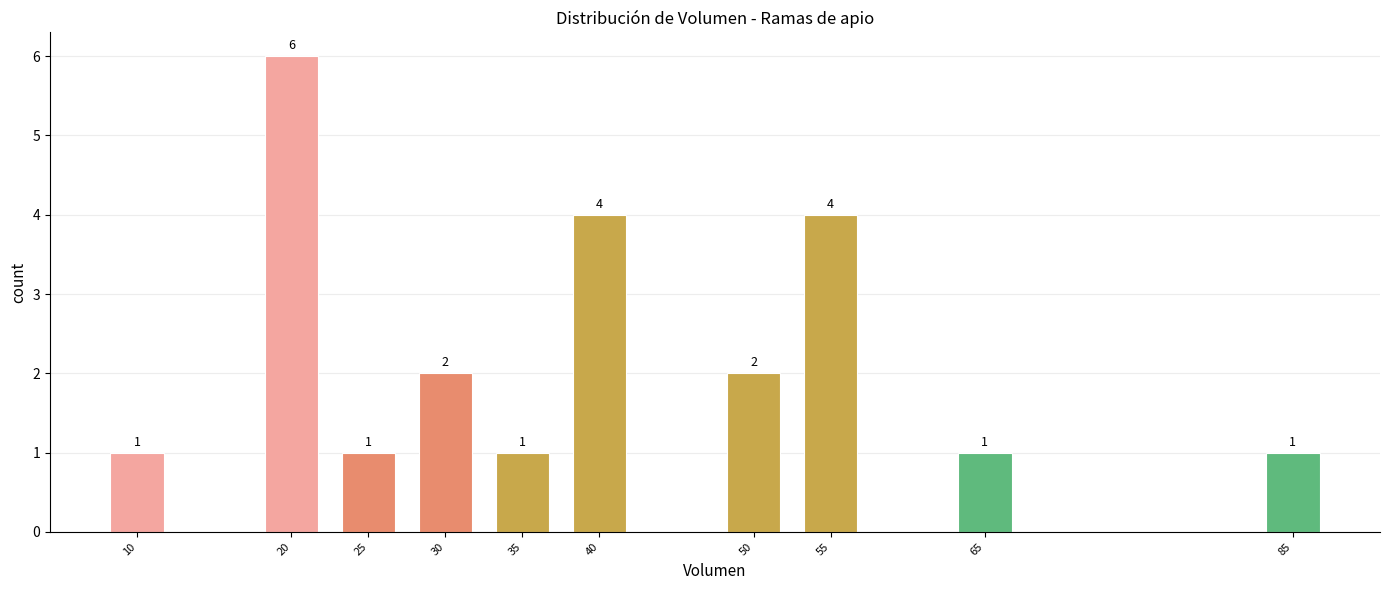

Reading left to right, list all the values displayed in this chart.

10=1	20=6	25=1	30=2	35=1	40=4	50=2	55=4	65=1	85=1